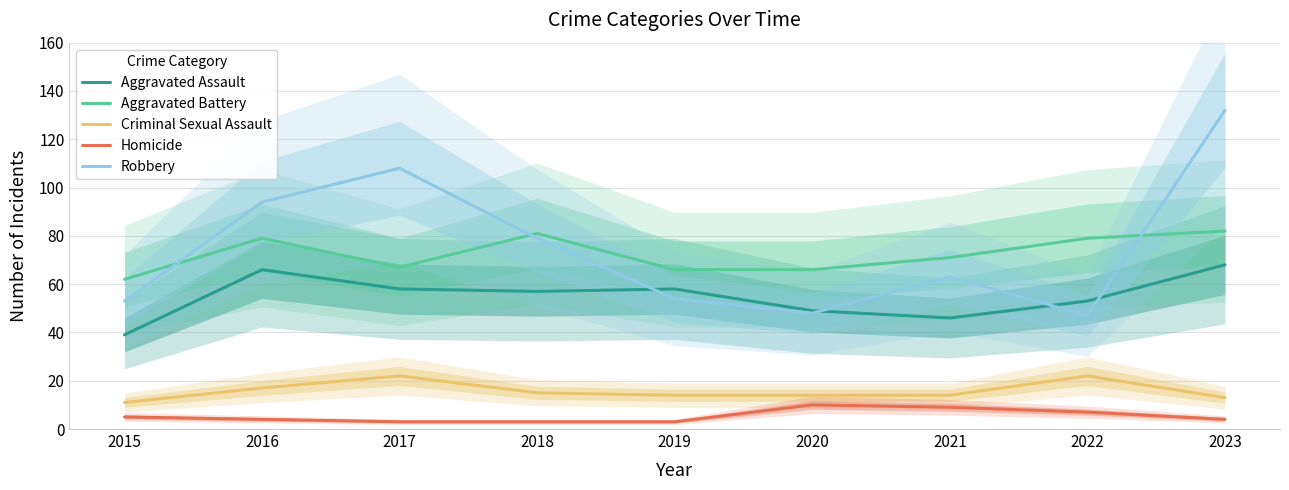

What is the value of the Aggravated Battery point at the 8th from the left?

79